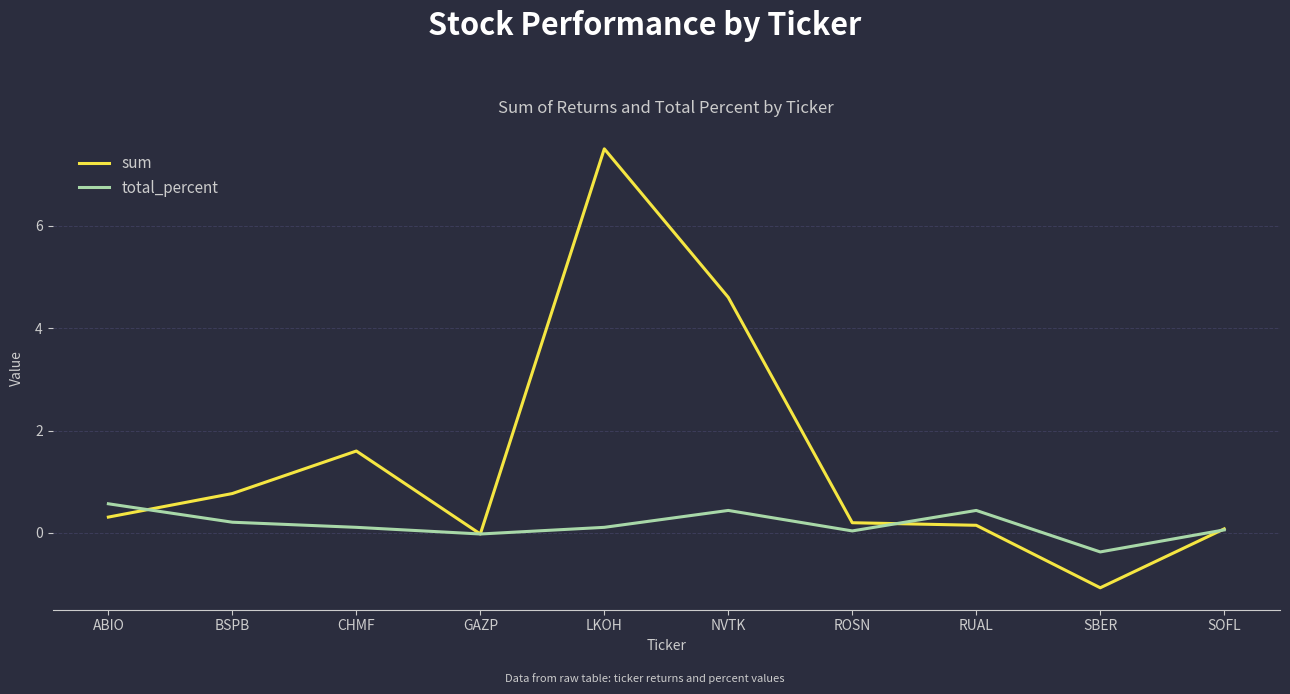

What is the approximate value of sum at SBER?

-1.1